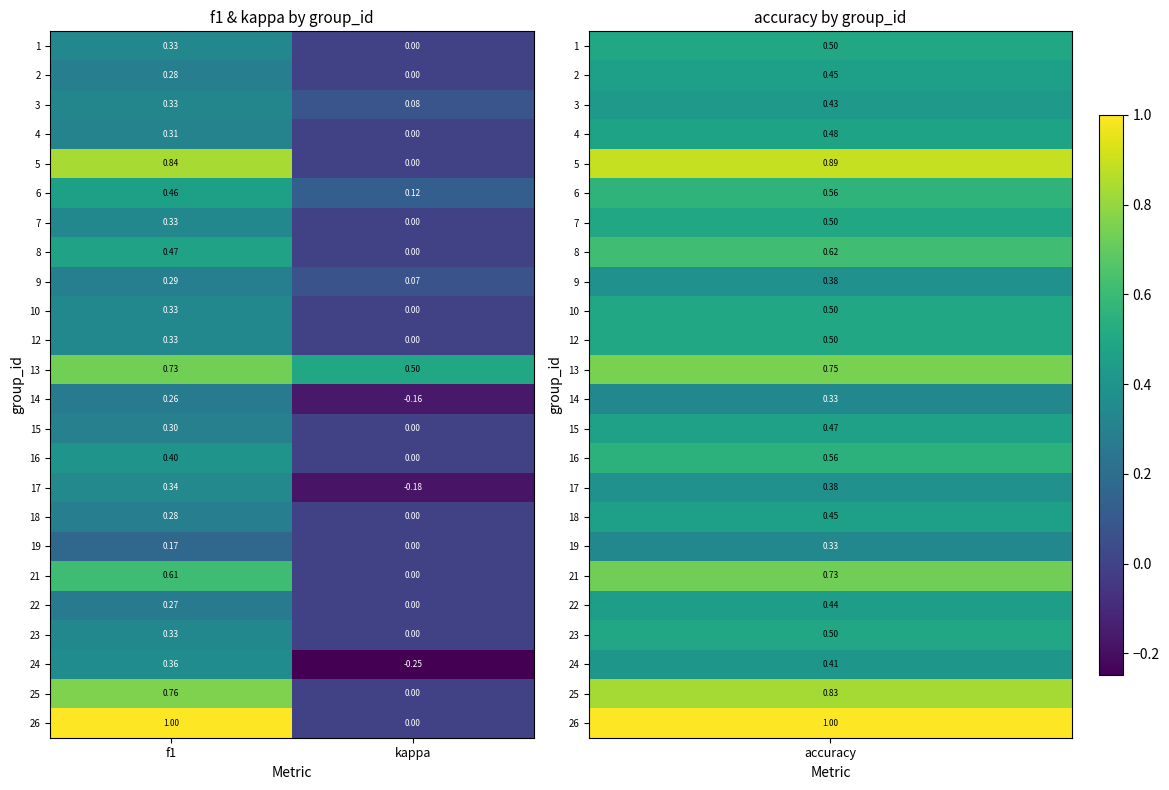

Where is 3 nearest to the value 0?

kappa